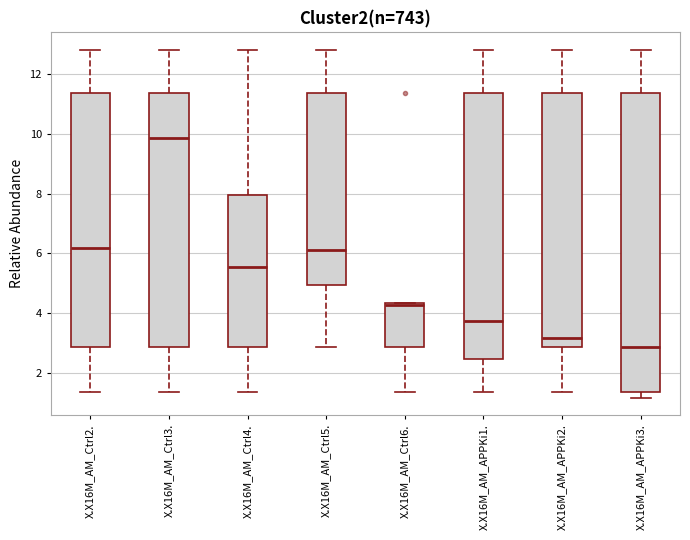

Comparing the boxes themselves (not the whiskers), which one is the tallest?

X.X16M_AM_APPKi3.